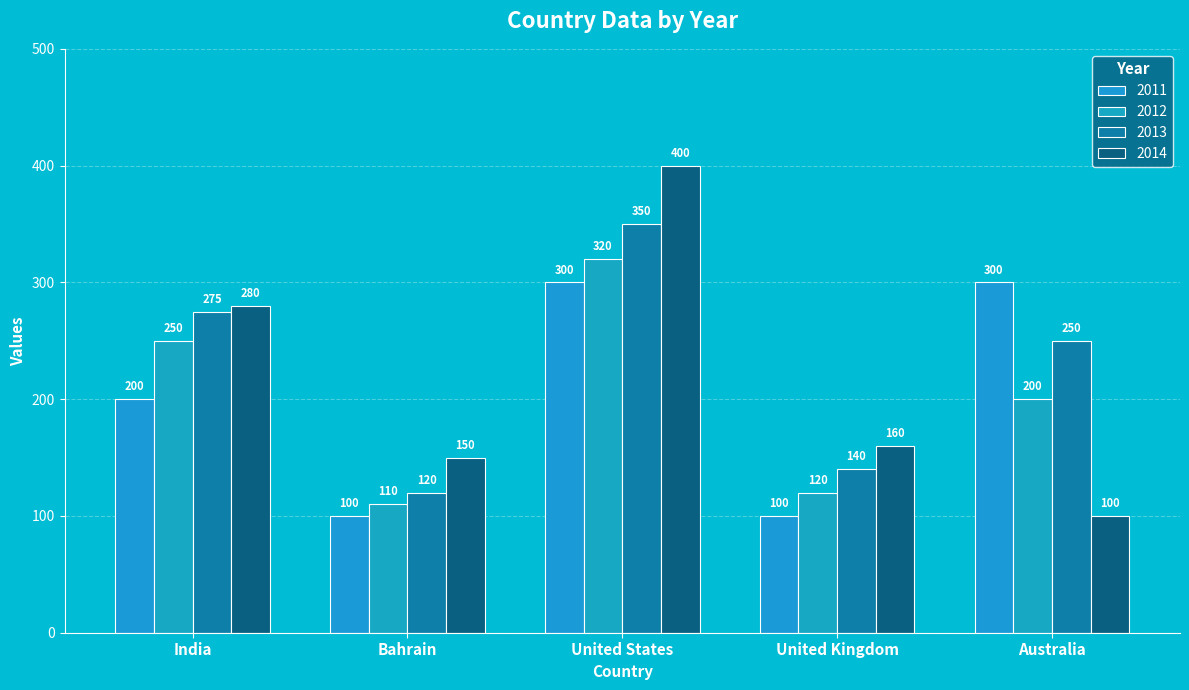

What is the highest value of the 2013 series?

350